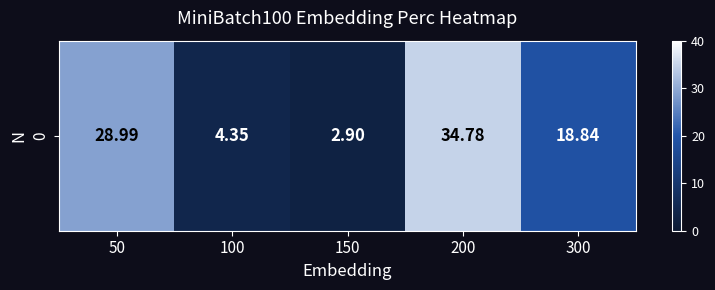

How many values are below 18?

2